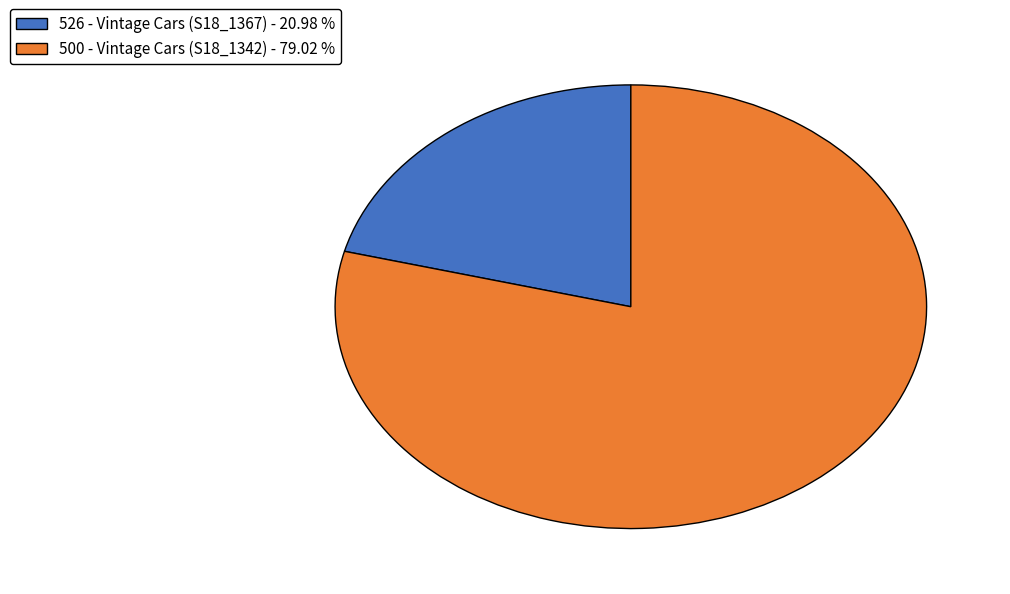

Between 526 - Vintage Cars (S18_1367) - 20.98 % and 500 - Vintage Cars (S18_1342) - 79.02 %, which is larger?

500 - Vintage Cars (S18_1342) - 79.02 %